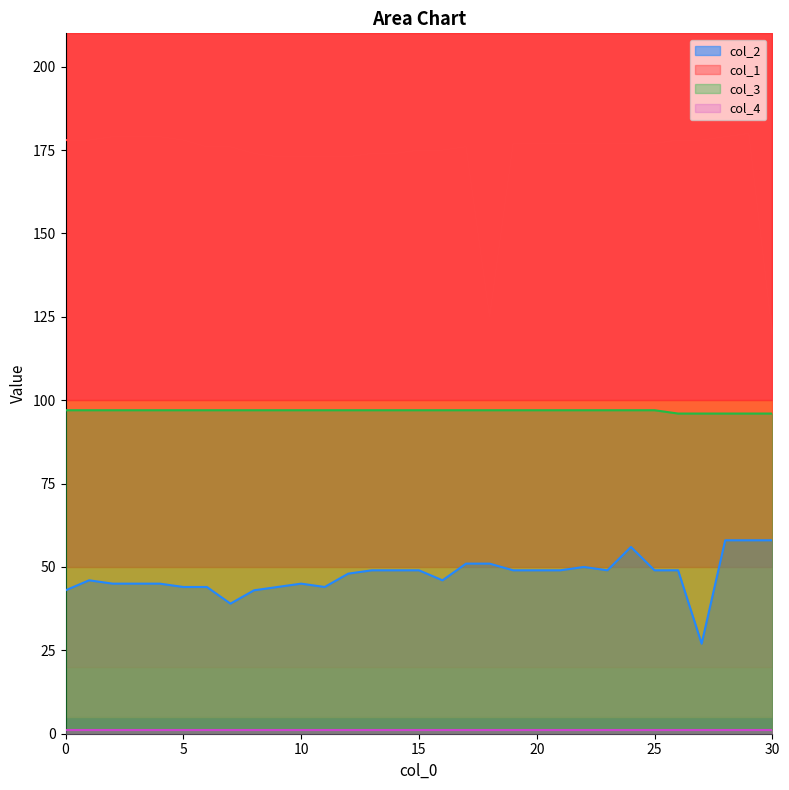

Is the value of col_2 at 5 greater than the value of col_1 at 22?

No